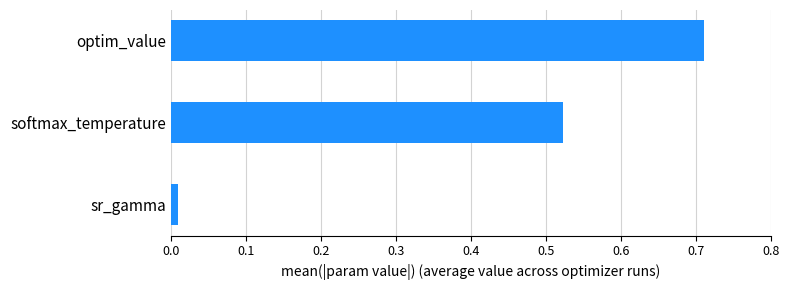

Which label corresponds to the smallest value in the chart?

sr_gamma